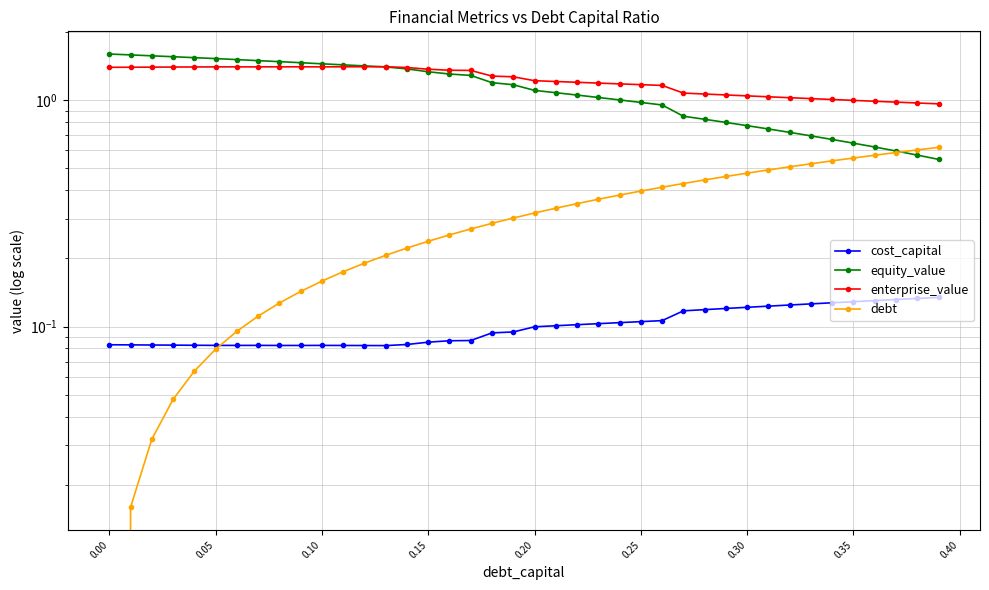

True or false: equity_value and cost_capital intersect in this chart.

False